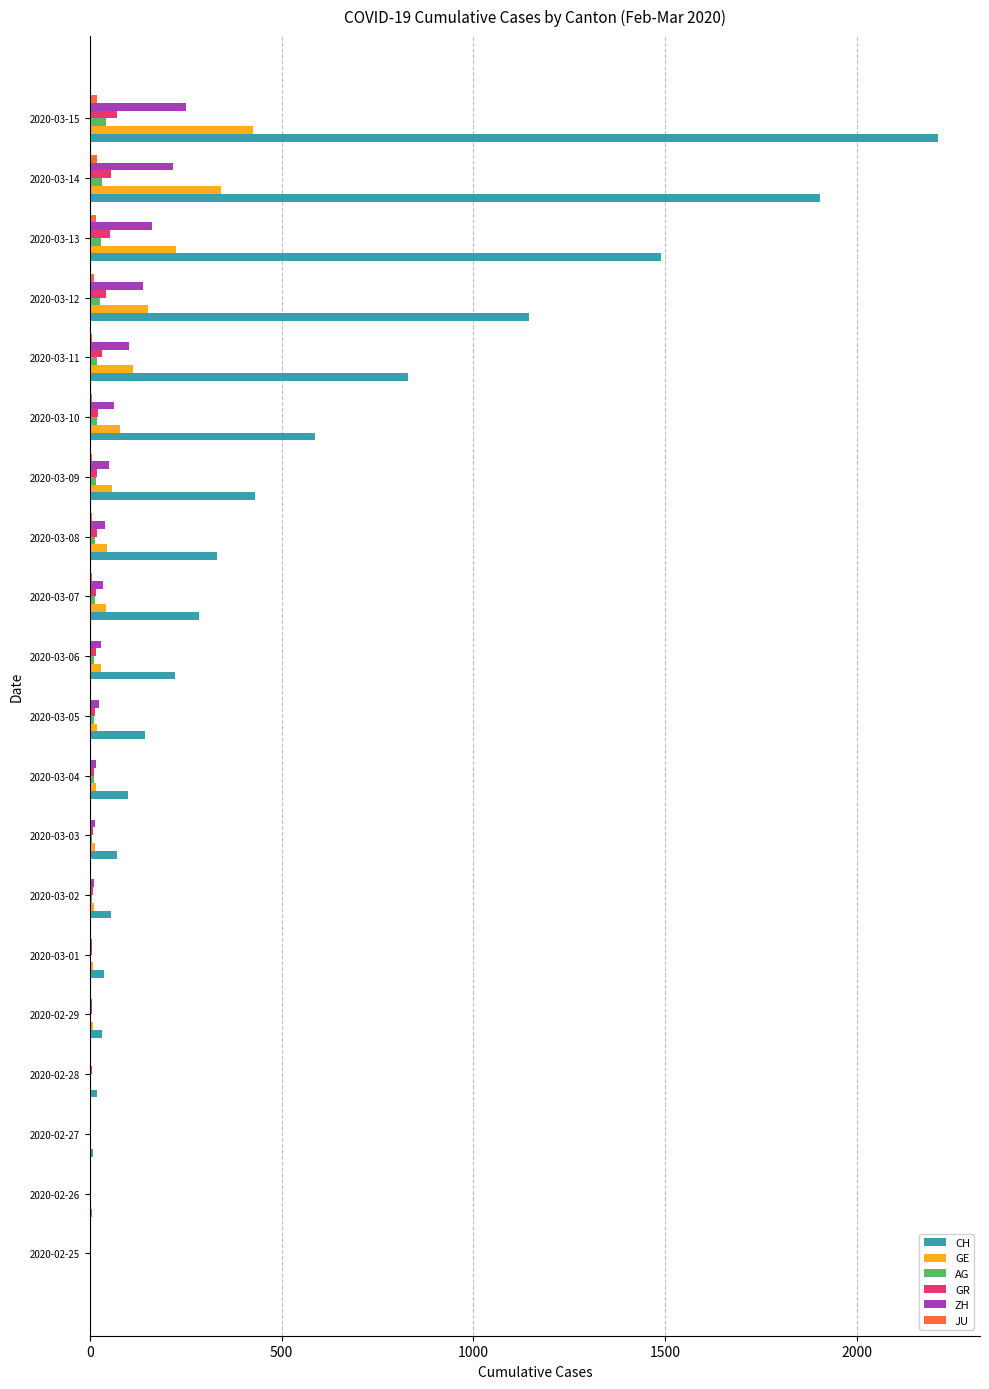

Which category has the highest value across all series?

2020-03-15